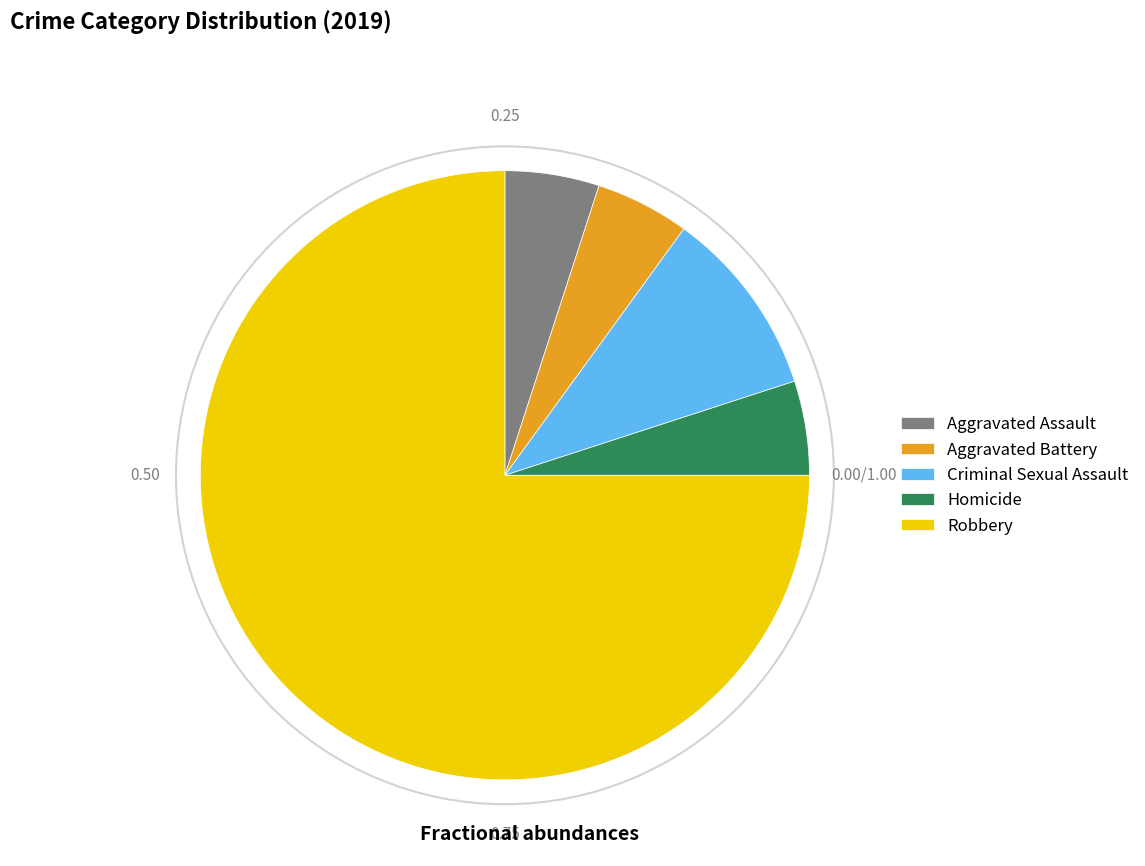

True or false: Criminal Sexual Assault accounts for 22% of the total.

False